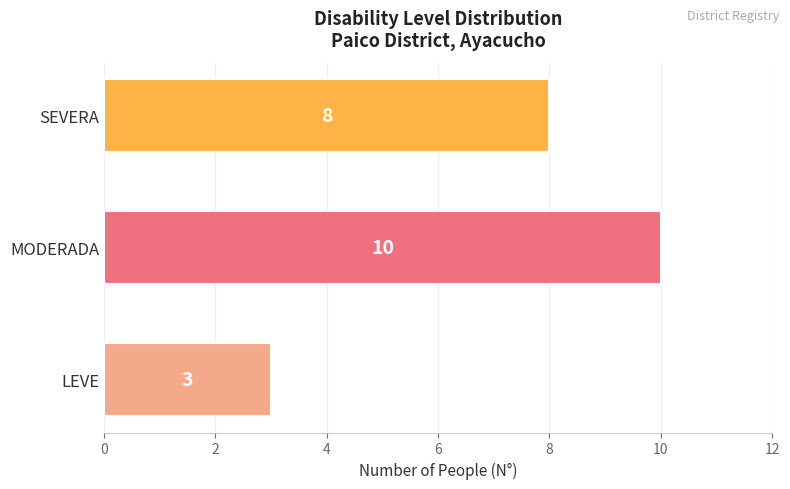

What is the difference between the maximum and minimum values?

7